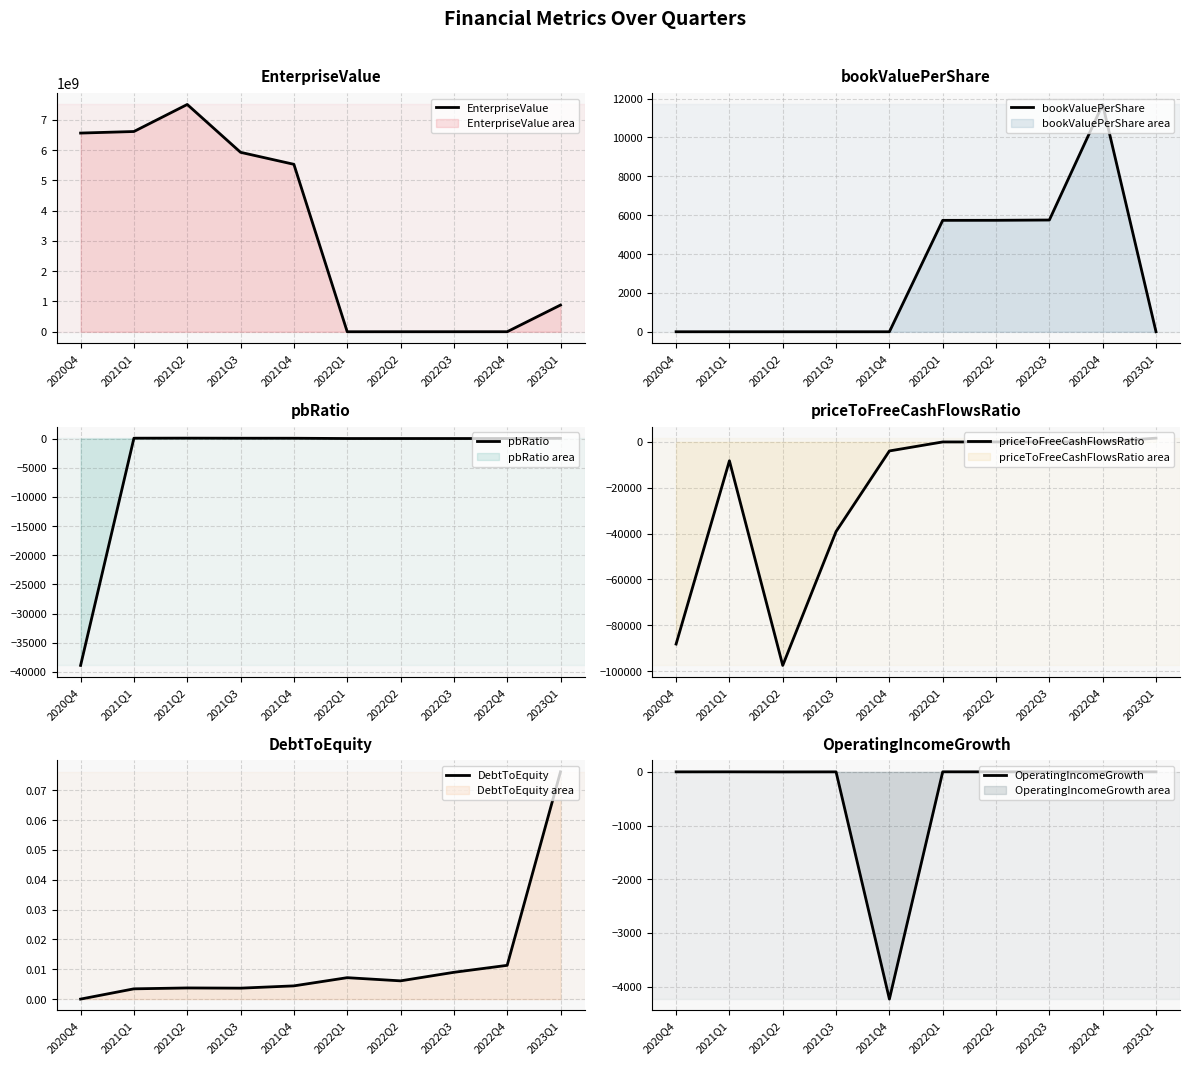

Where does the EnterpriseValue series first go above 5529165041?

2020Q4